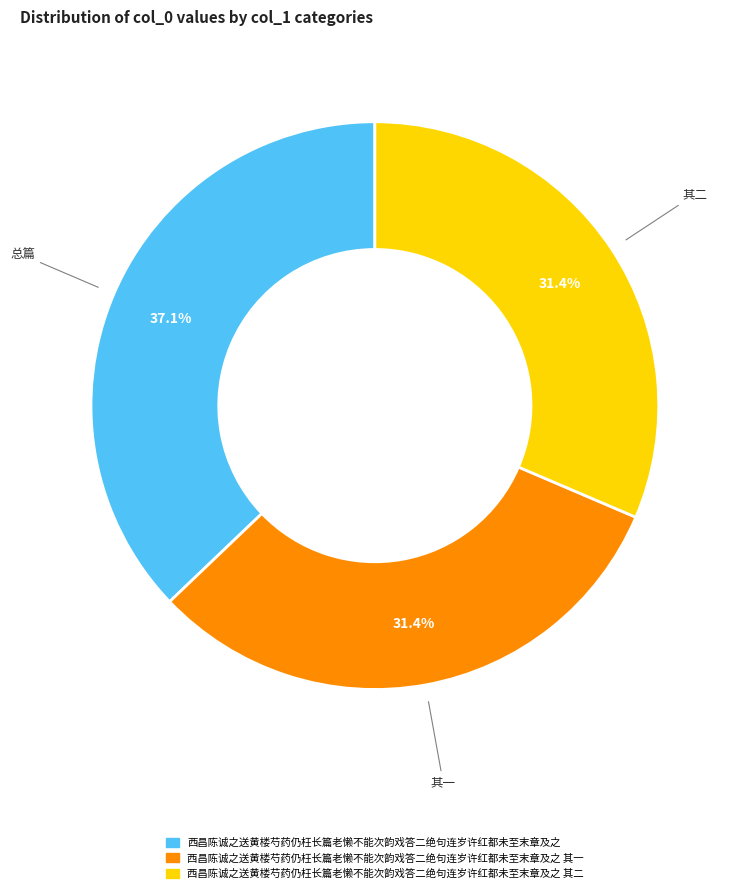

Is there a majority slice in this chart?

No